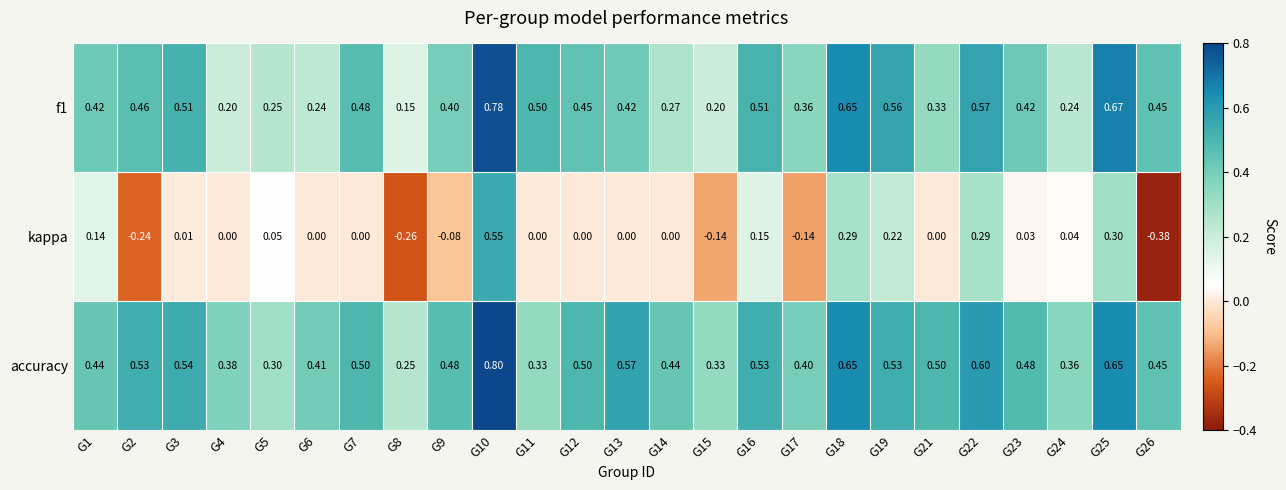

Is the value of accuracy at G22 greater than the value of kappa at G15?

Yes